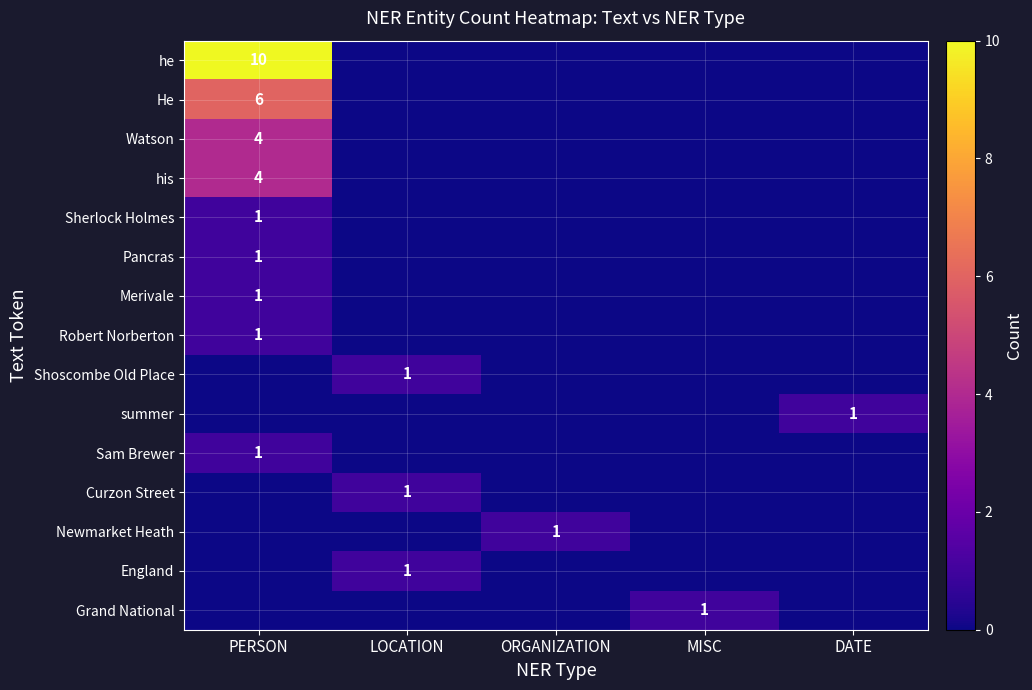

The value of Curzon Street at DATE is 0. True or false?

True